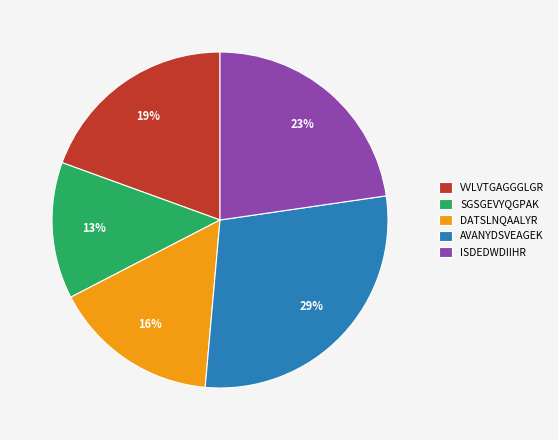

Does any single category account for the majority?

No